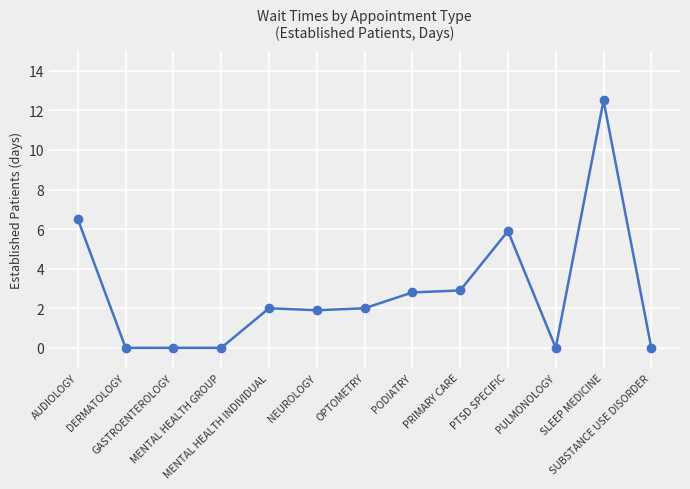

Is it true that the value at AUDIOLOGY is 11.4?

False